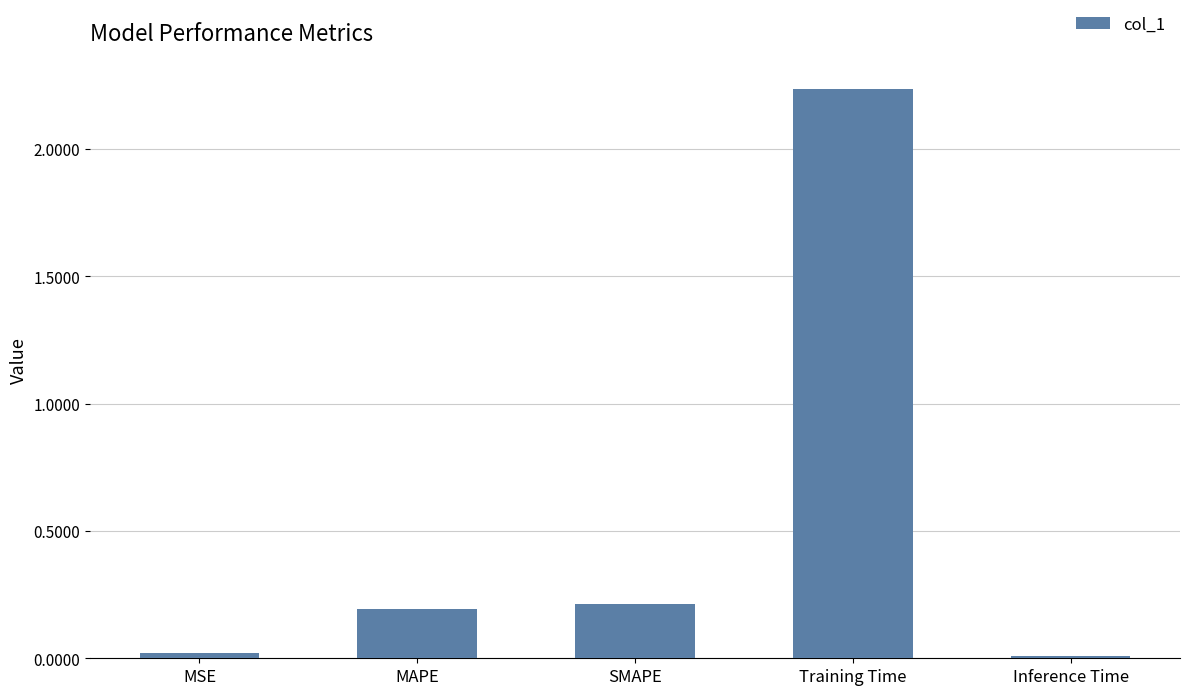

What is the average value?

0.5